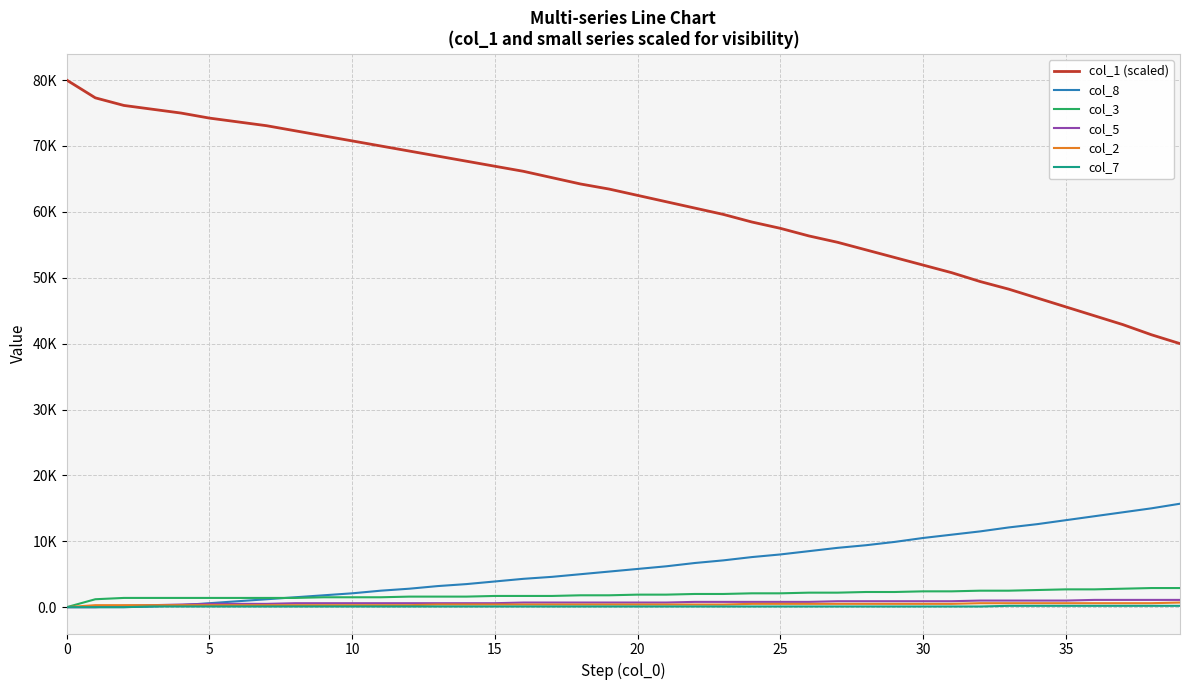

Does the chart display data point markers on the line(s)?

No